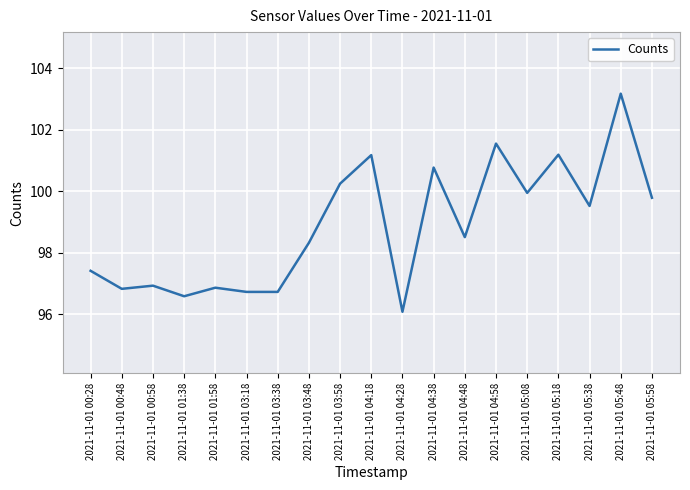

What is the approximate value at 2021-11-01 03:18?

96.7